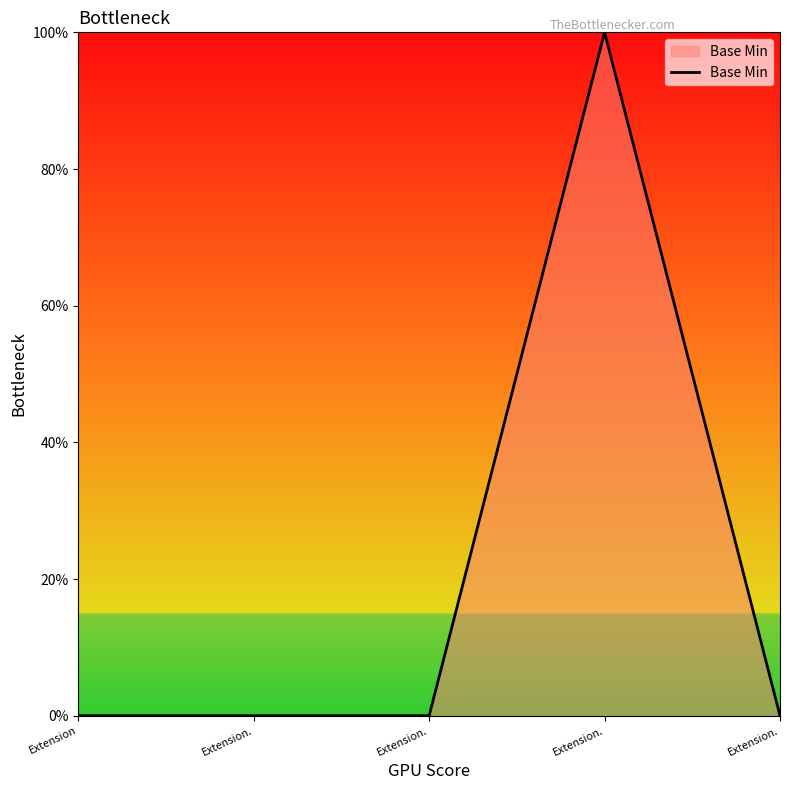

What is the sum of all values?

1